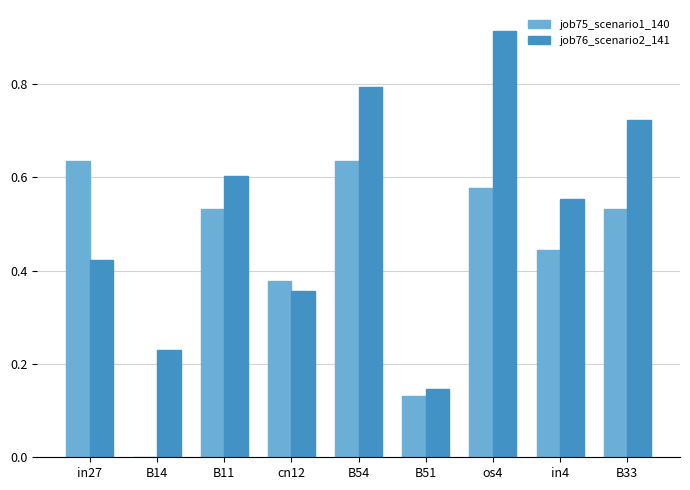

The value of job75_scenario1_140 at B14 is 0.0. True or false?

True